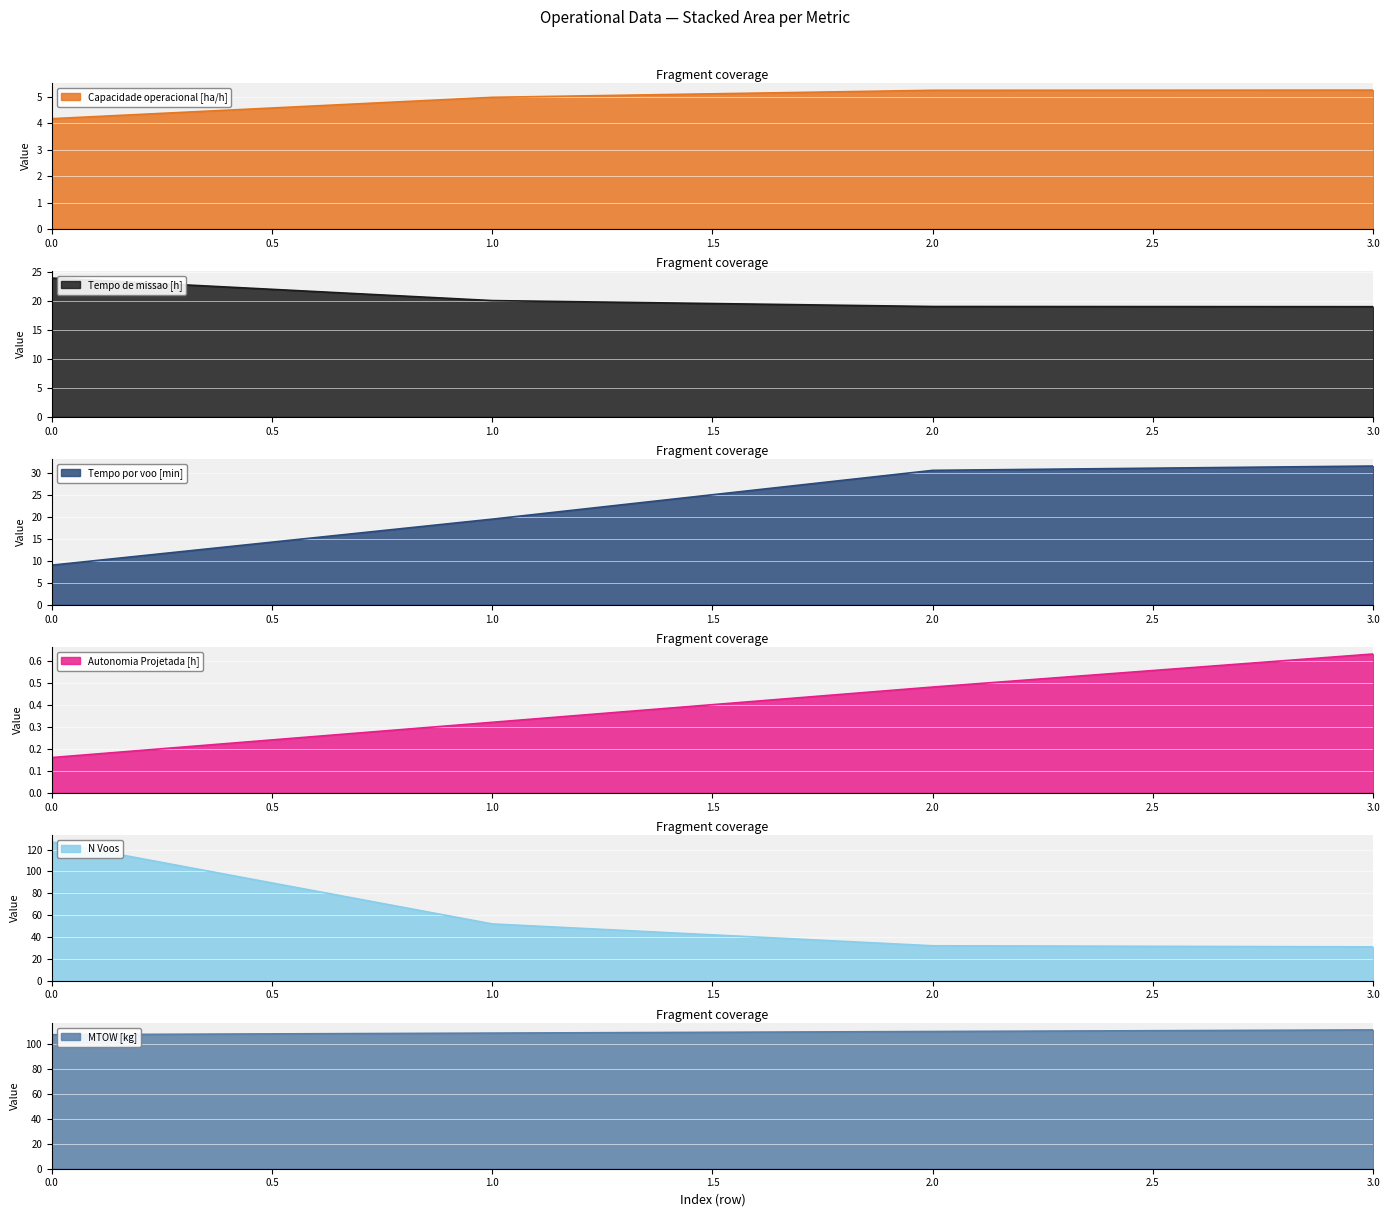

What is the average value of the Tempo por voo [min] series?

22.6